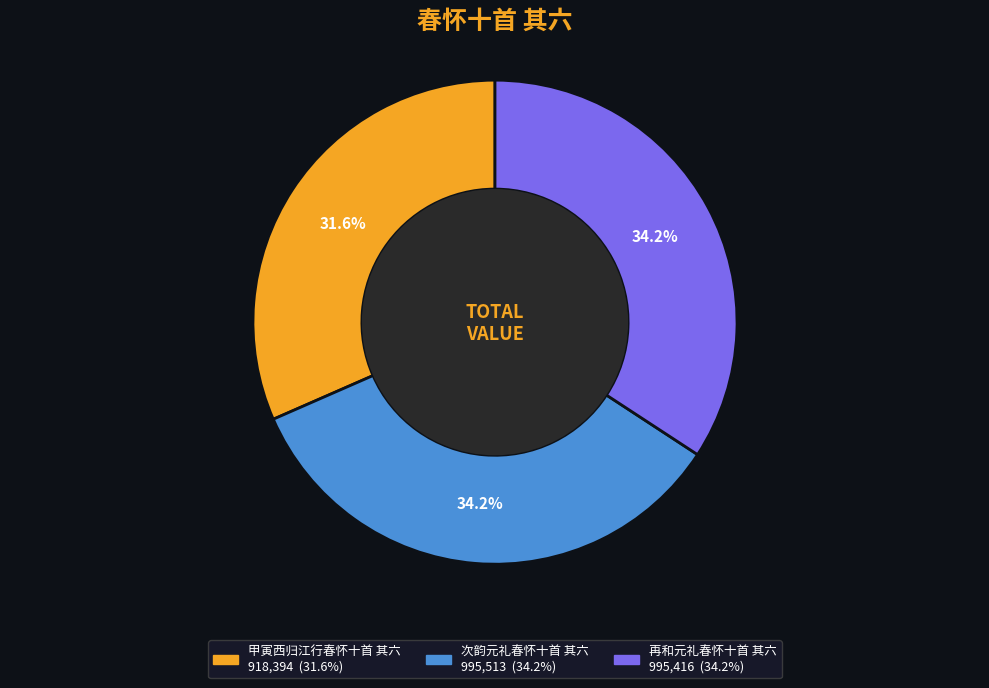

To the nearest percent, what percentage of the pie is 甲寅西归江行春怀十首 其六?

32%